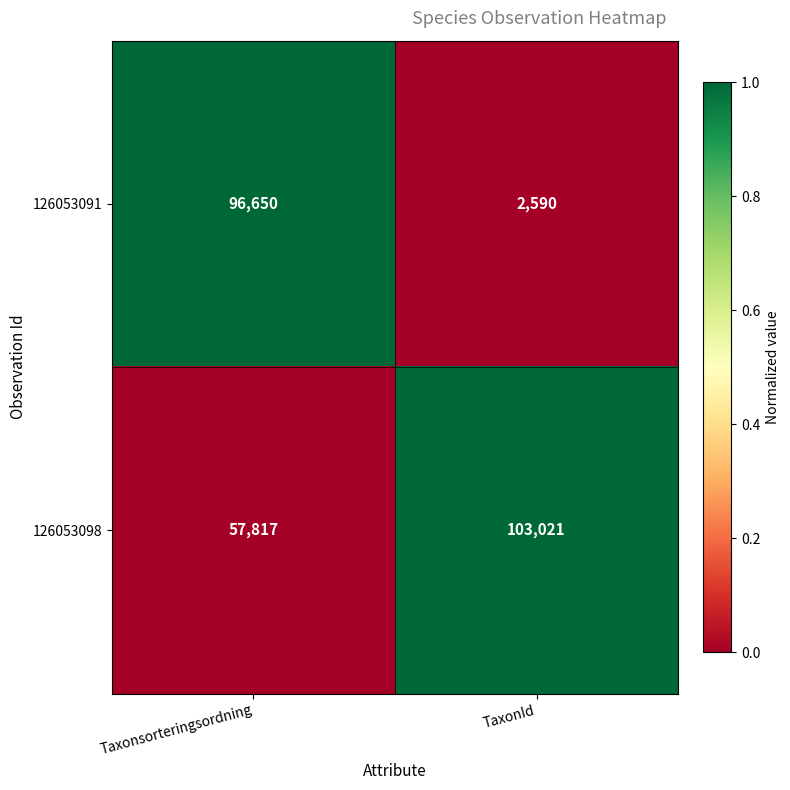

List the series in order of their peak value, highest first.

126053098, 126053091